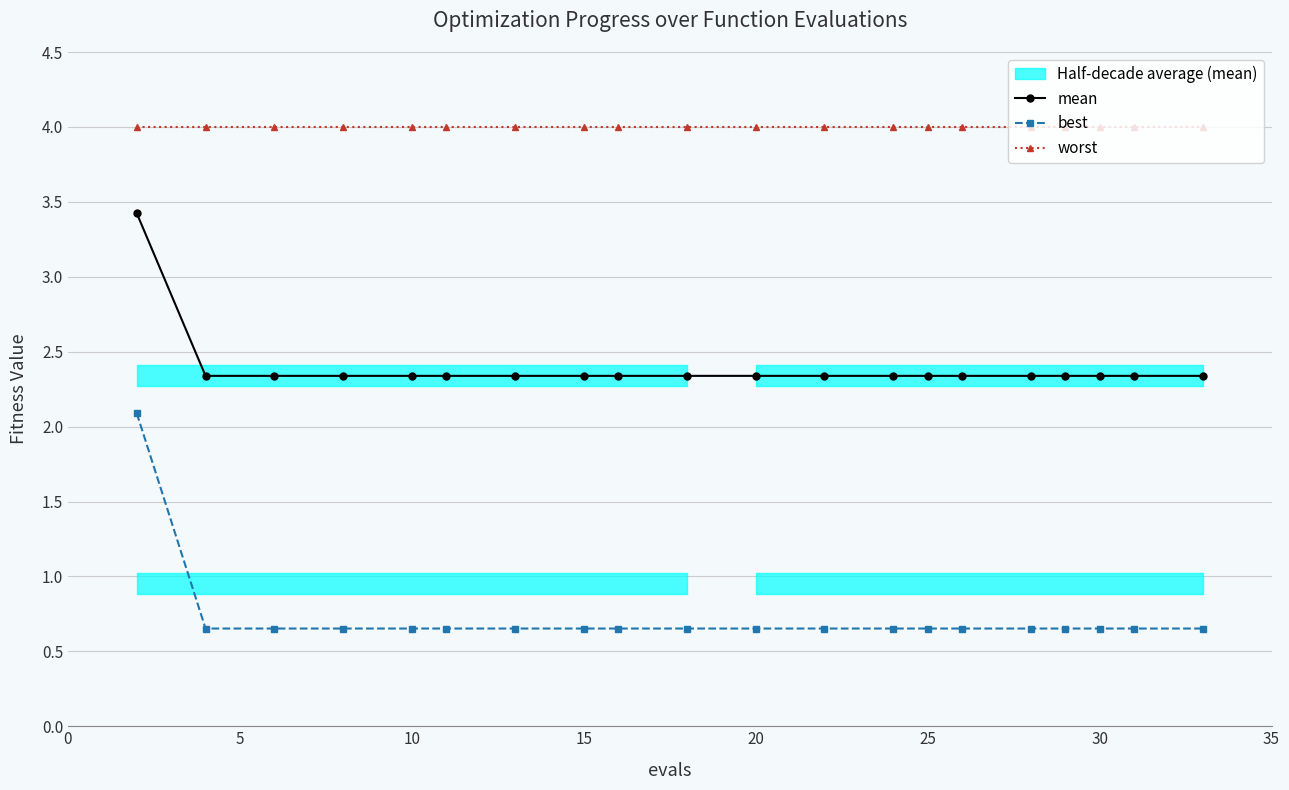

Is this an area chart (filled region under the line)?

No